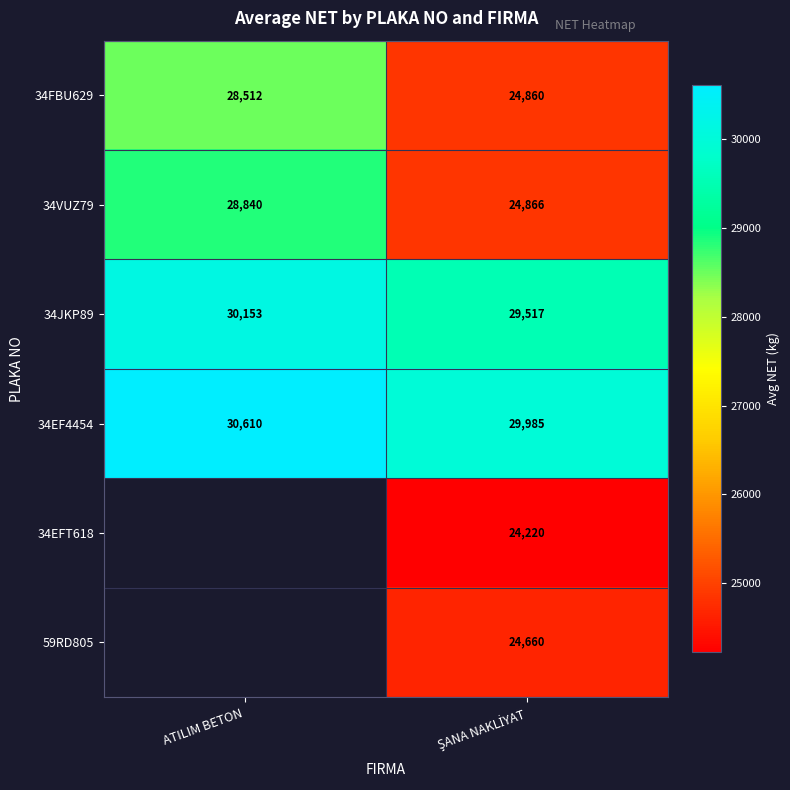

What is the maximum value shown in the chart?

30610.0